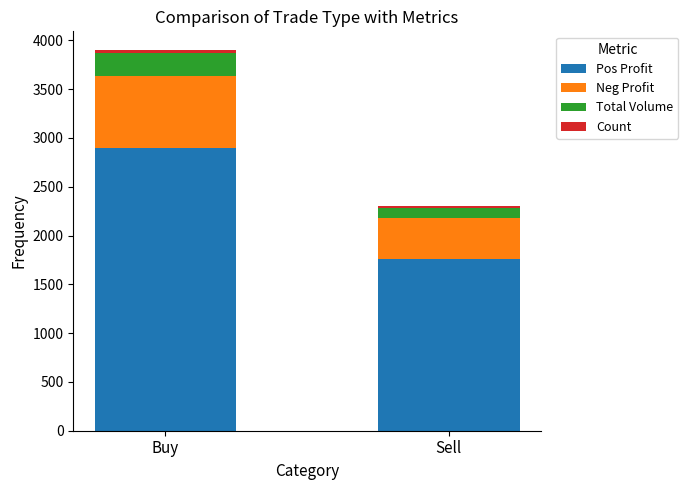

True or false: Pos Profit has a value of 612.6 at Sell.

False